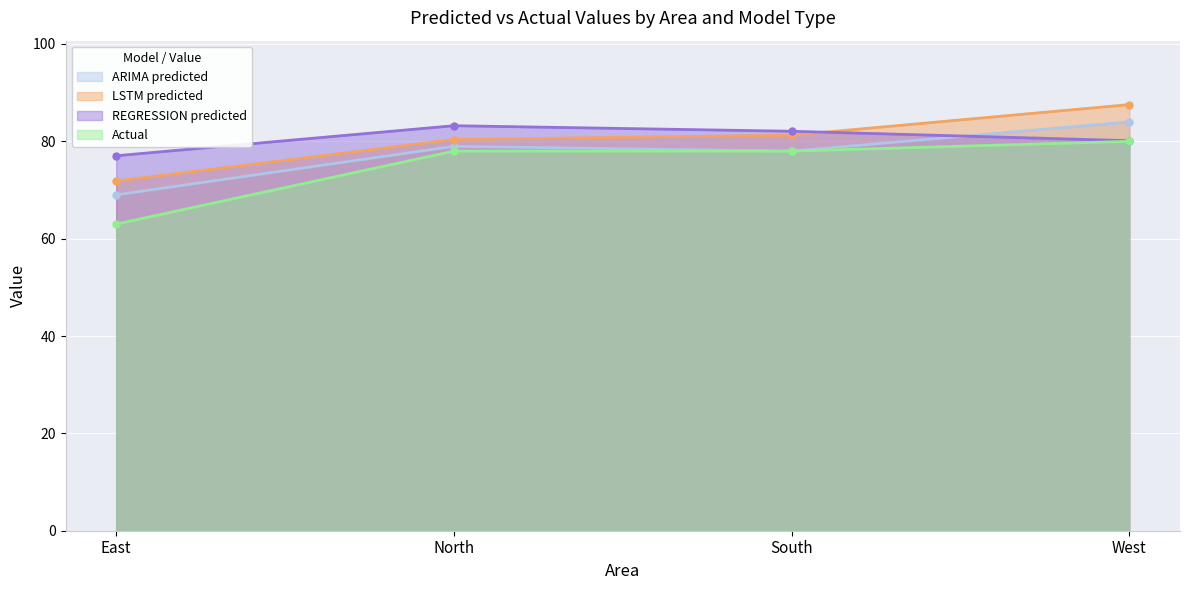

Count the Actual values in the range 78 to 80.

3